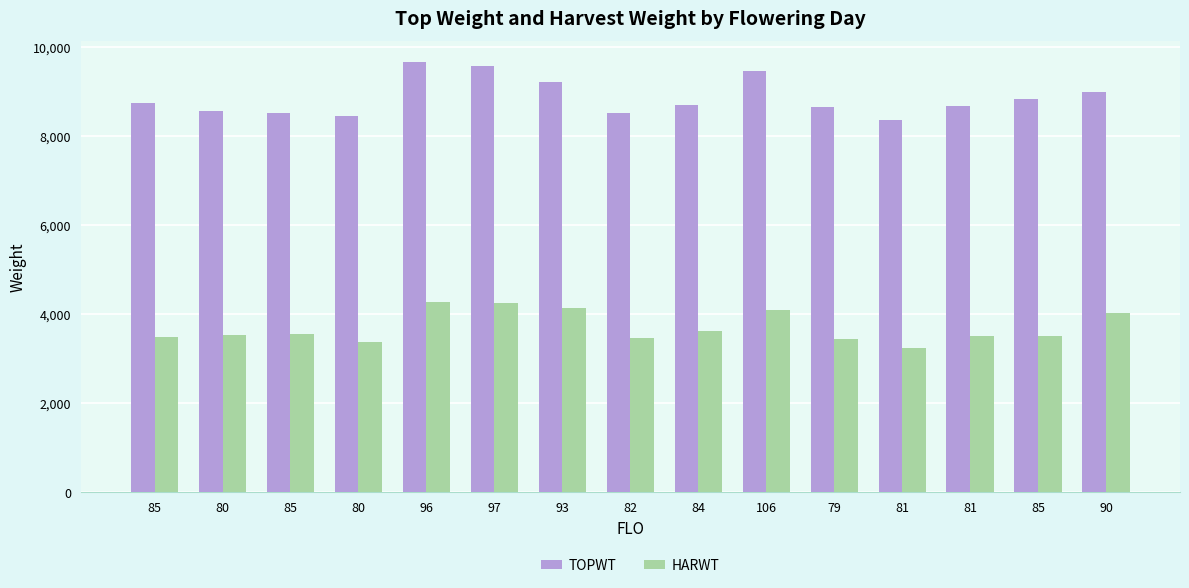

Rank the series by their maximum value, from lowest to highest.

HARWT, TOPWT